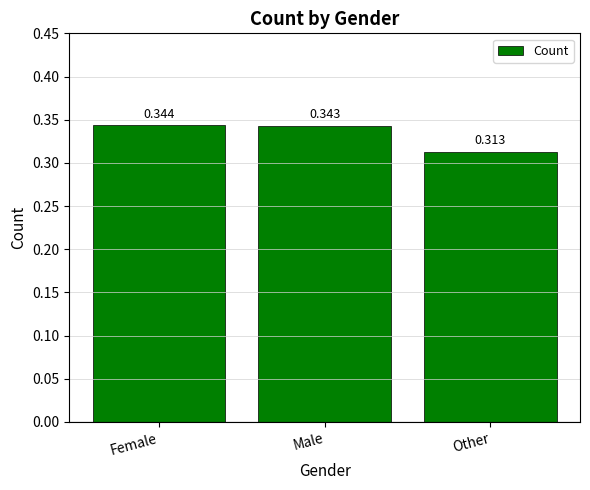

How many distinct data groups are displayed?

1